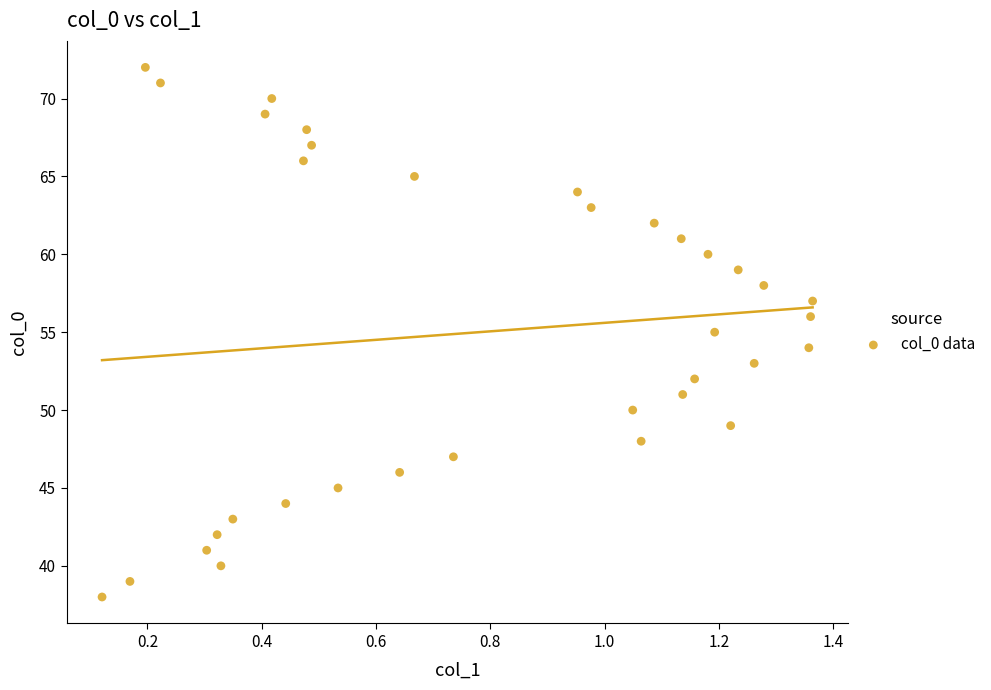

What is the range of Y values (max minus min)?

34